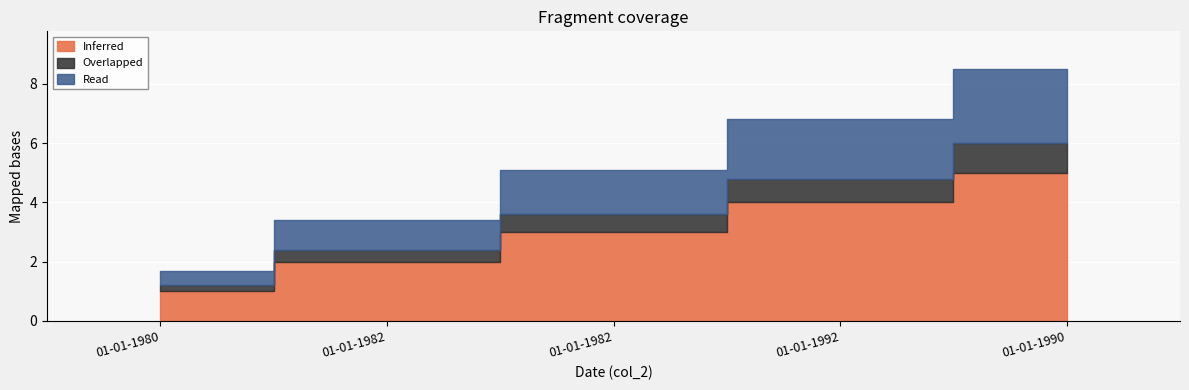

What is the label of the 5th point from the right?

01-01-1980